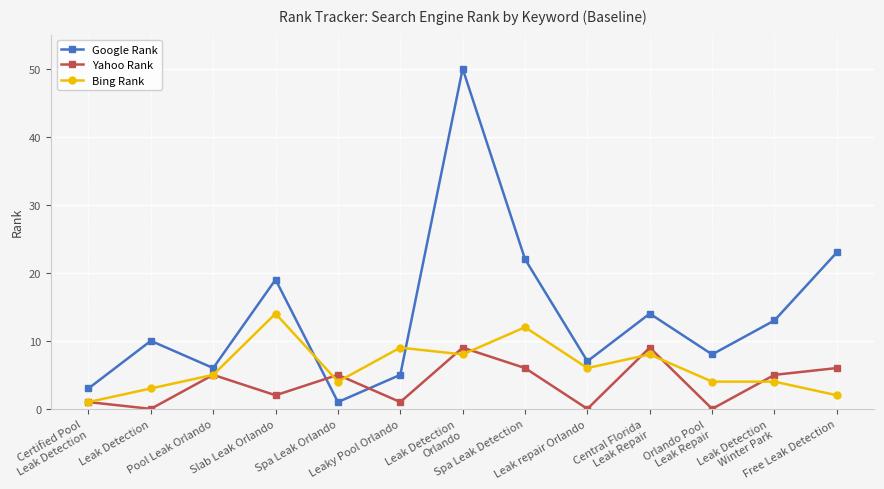

True or false: Yahoo Rank and Google Rank cross at least once.

True